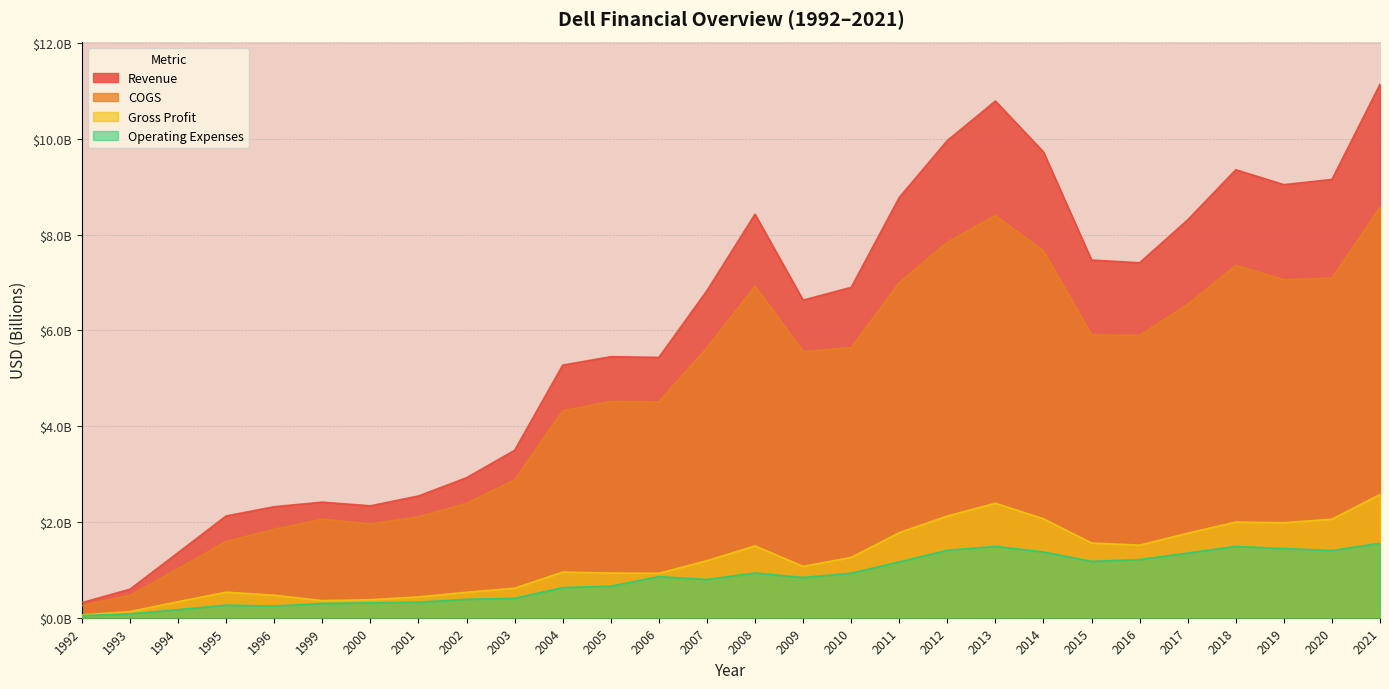

How many data points in COGS are less than 5?

13